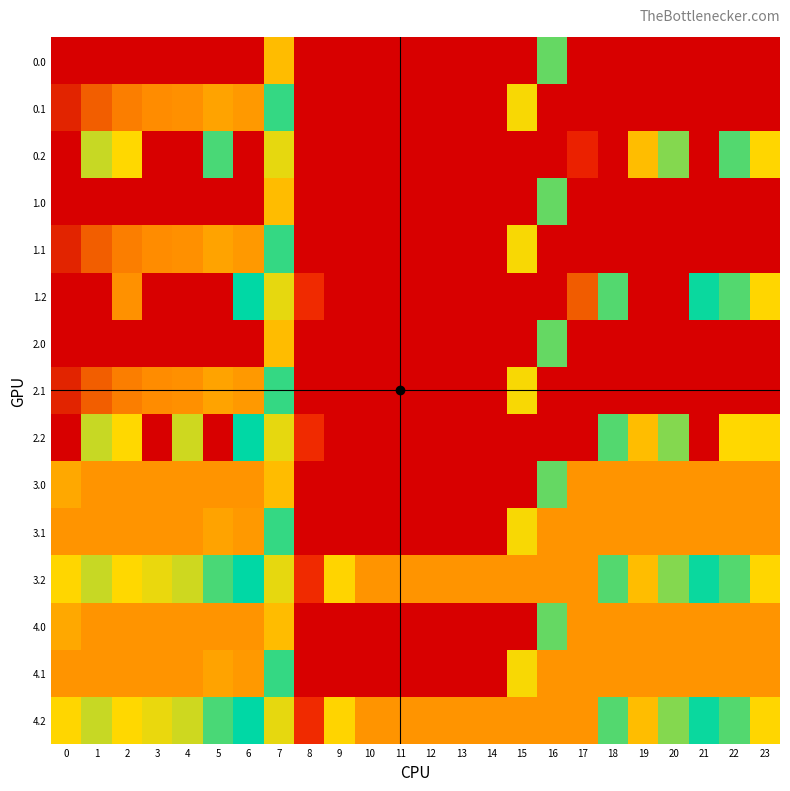

At how many categories does at least one series exceed 282?

22